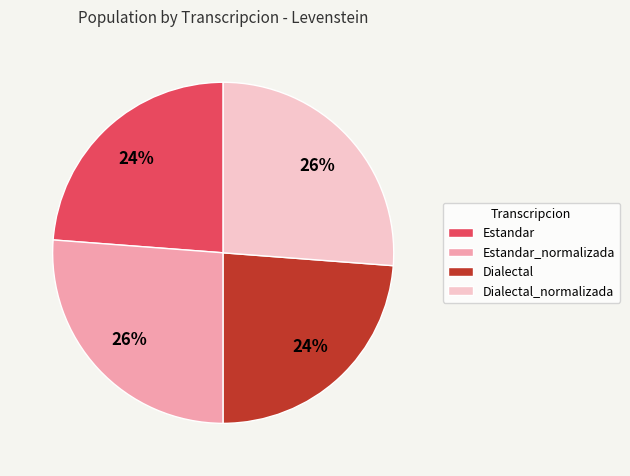

To the nearest percent, what portion does Dialectal represent?

24%